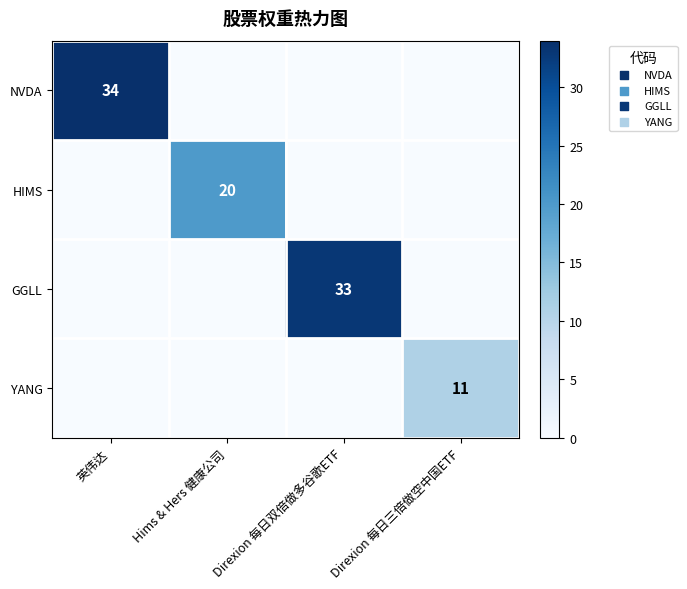

Is it true that NVDA equals 50 at 英伟达?

False